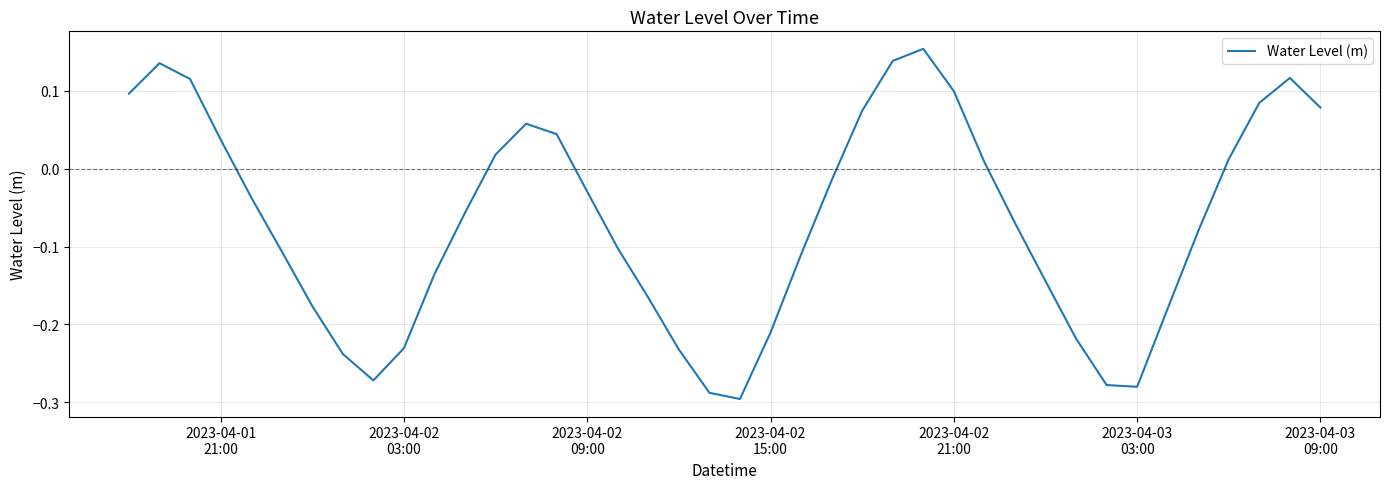

What is the difference between the maximum and minimum values?

0.4